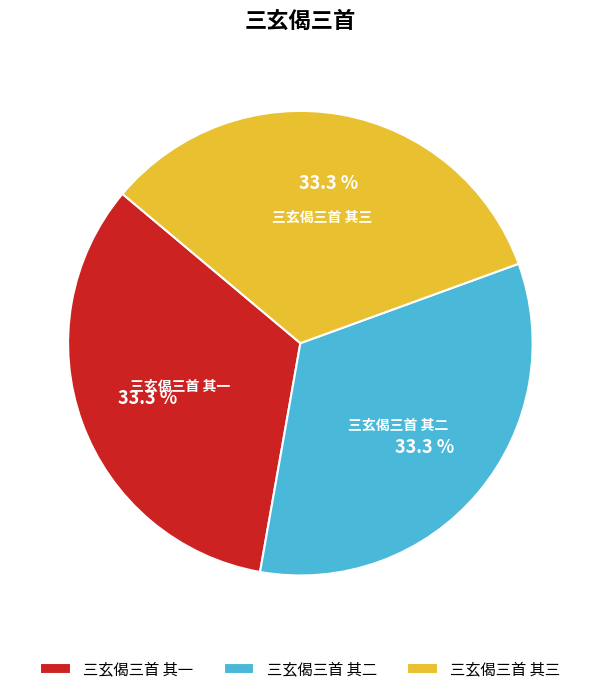

To the nearest percent, what is the average slice percentage?

33%